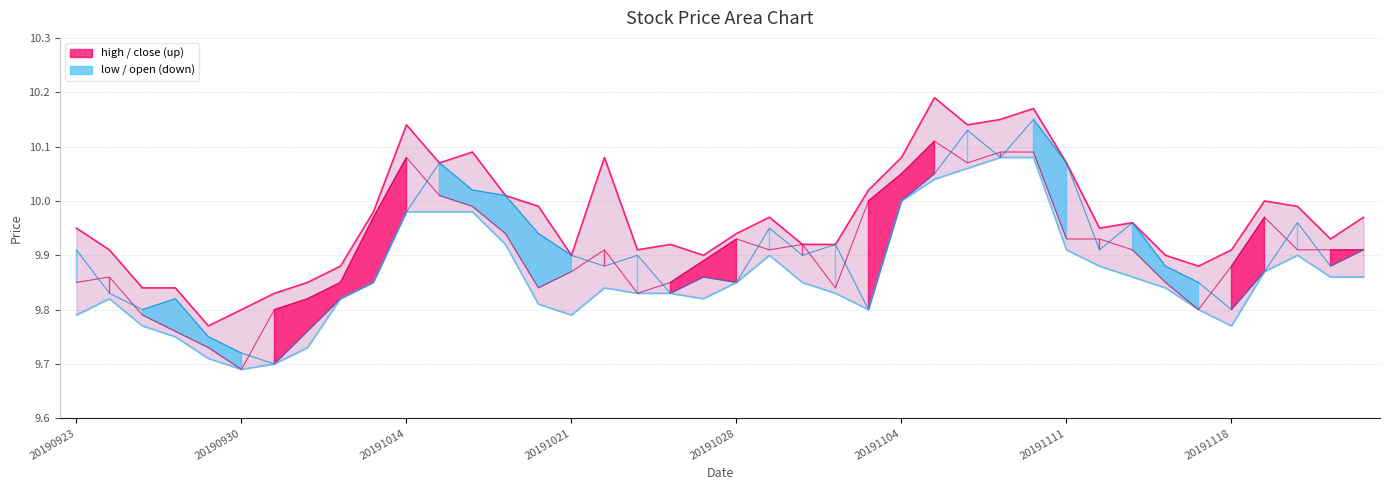

Which series has the largest range (max minus min)?

open